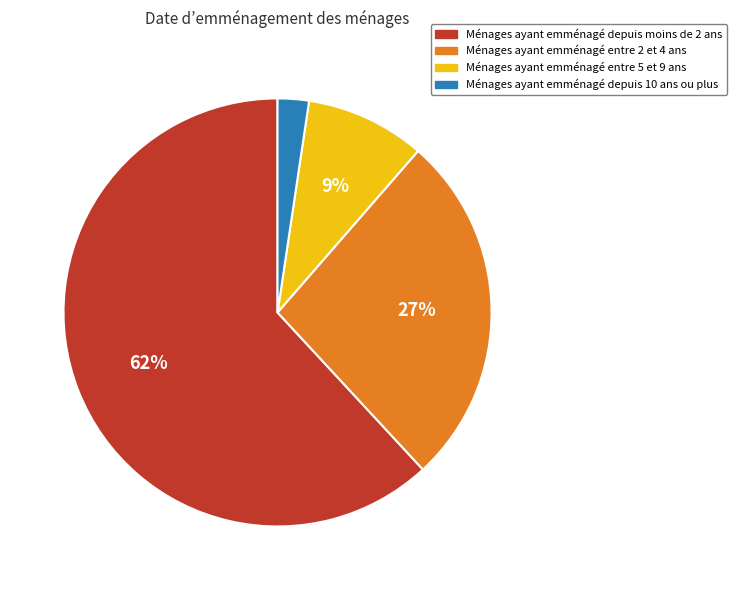

How many slices are in this pie chart?

4